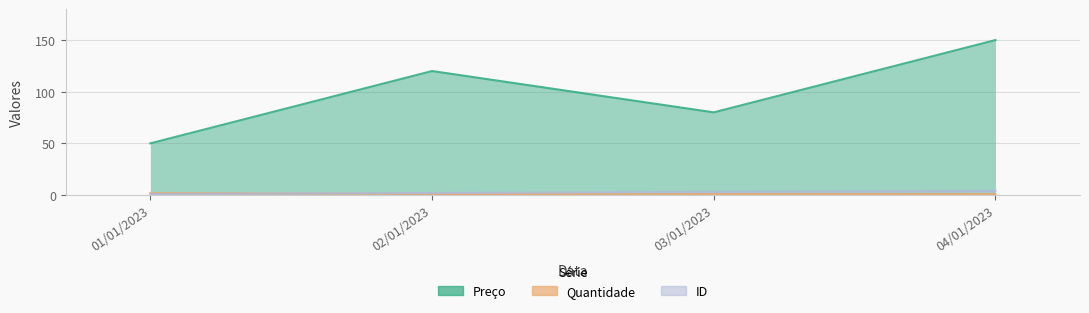

True or false: ID has a value of 3 at 03/01/2023.

True